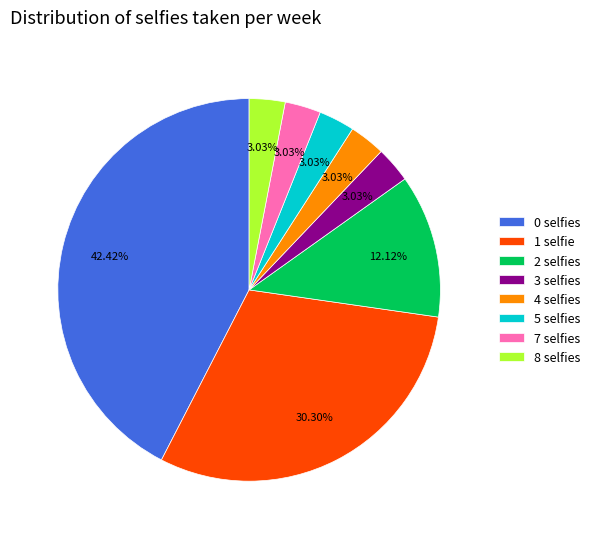

Between 2 selfies and 1 selfie, which is larger?

1 selfie